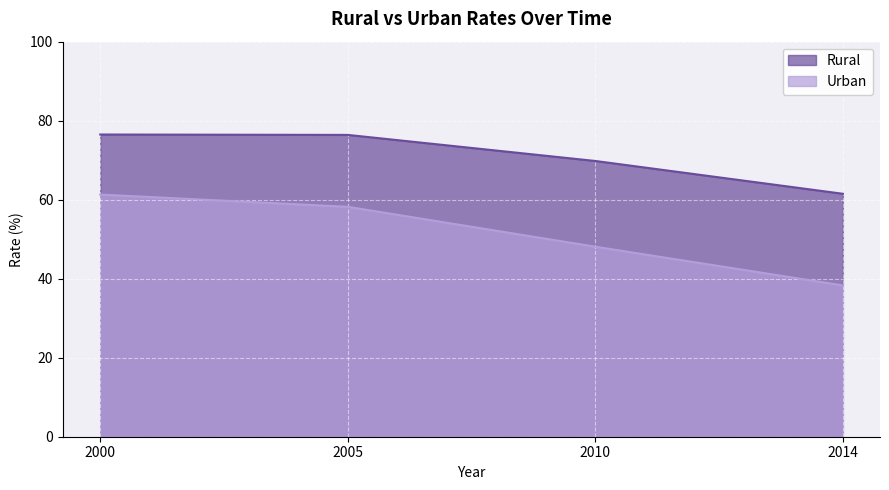

True or false: Rural has more than 0 interior local peaks.

False